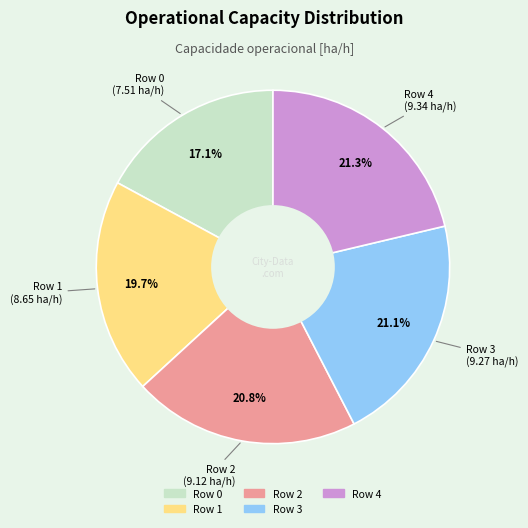

To the nearest percent, what is the difference between the largest and smallest slice percentages?

4%